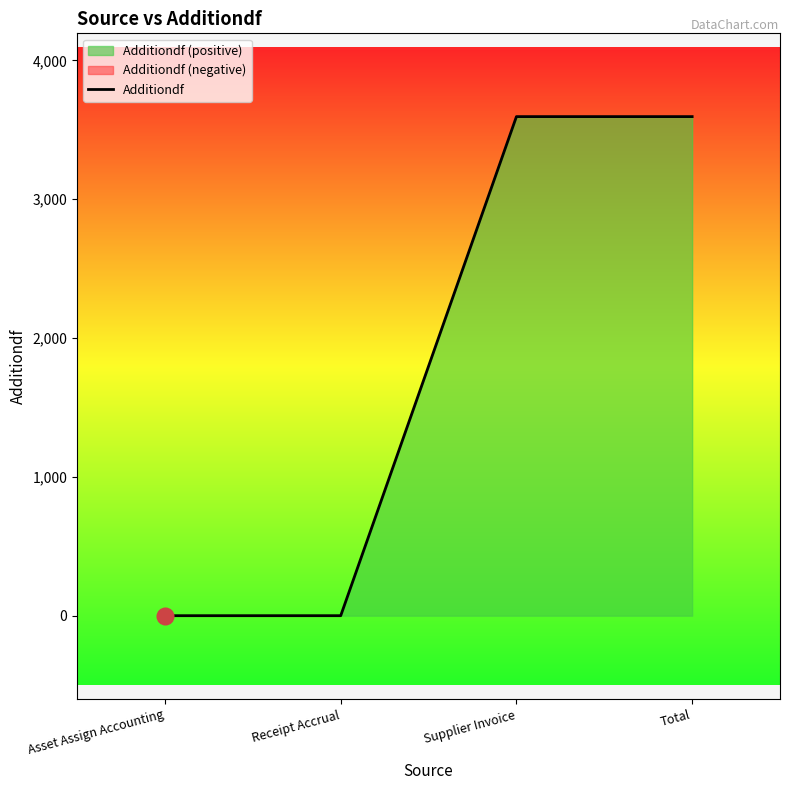

Reading right to left, what are all the values shown in this chart?

Total=3595.7	Supplier Invoice=3595.7	Receipt Accrual=0.0	Asset Assign Accounting=0.0